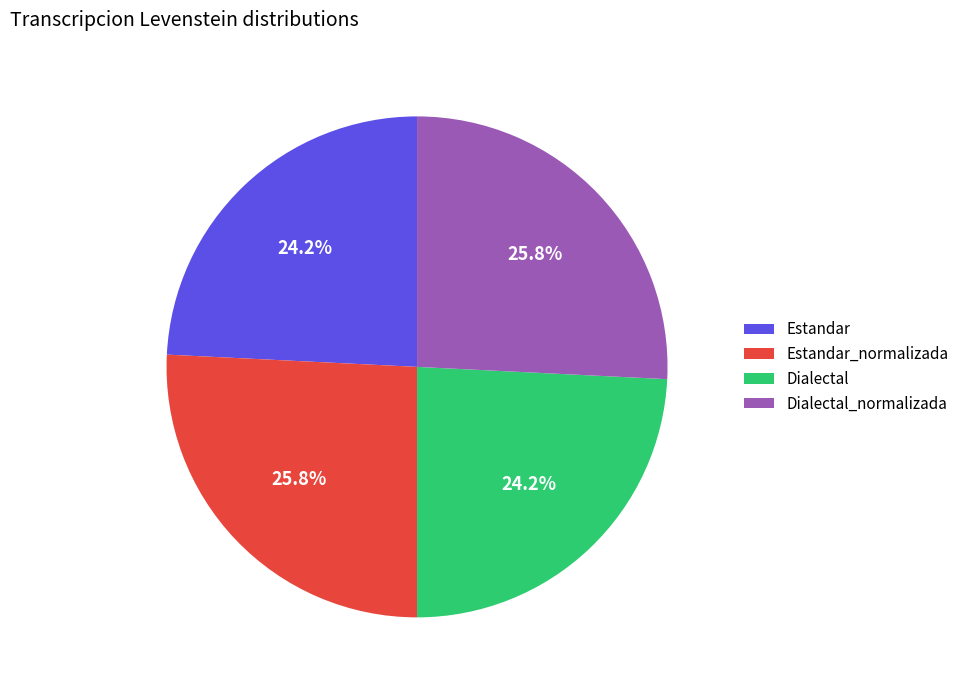

How many segments does this pie chart have?

4